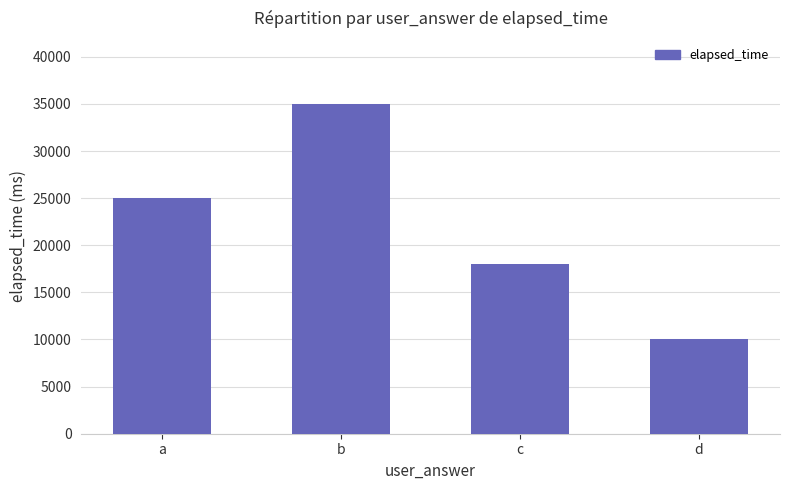

True or false: the data shows 22842 at b.

False